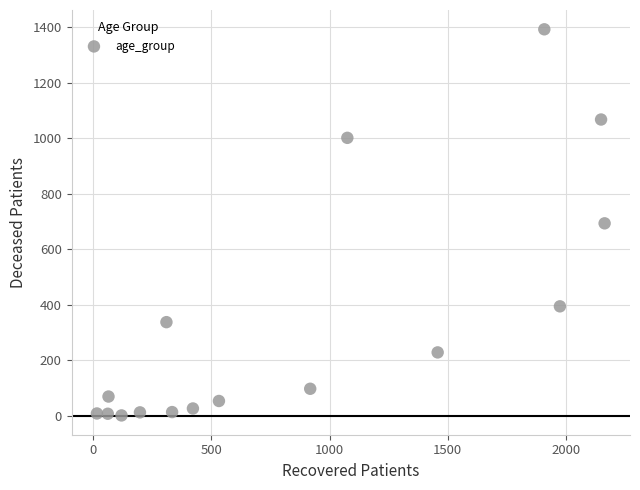

What is the range of Y values (max minus min)?

1391